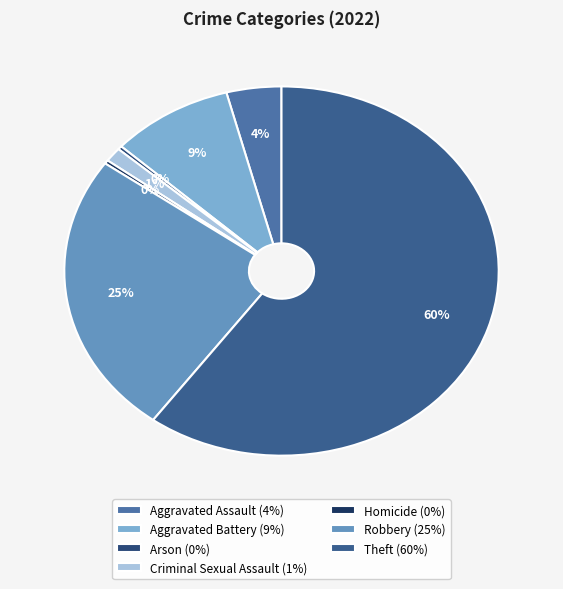

Is the sum of Aggravated Assault and Criminal Sexual Assault greater than half?

No